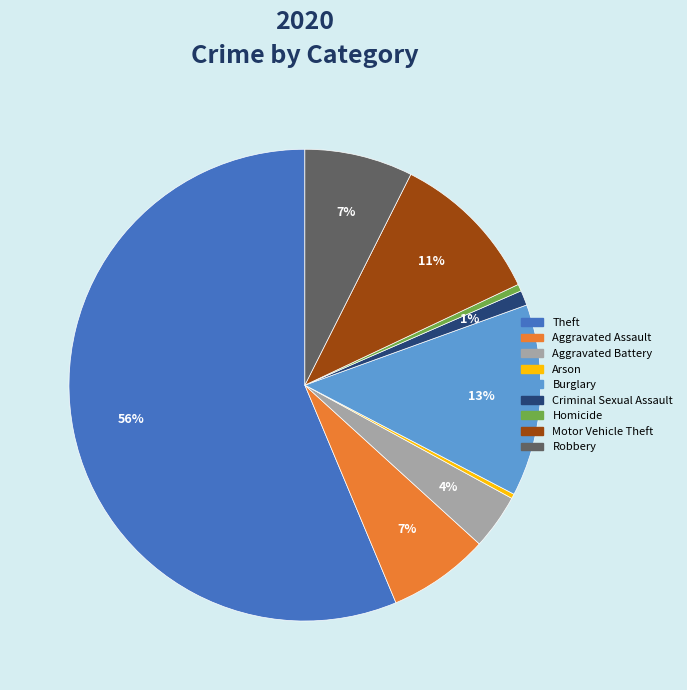

Is it true that Robbery is 1% of the pie?

False